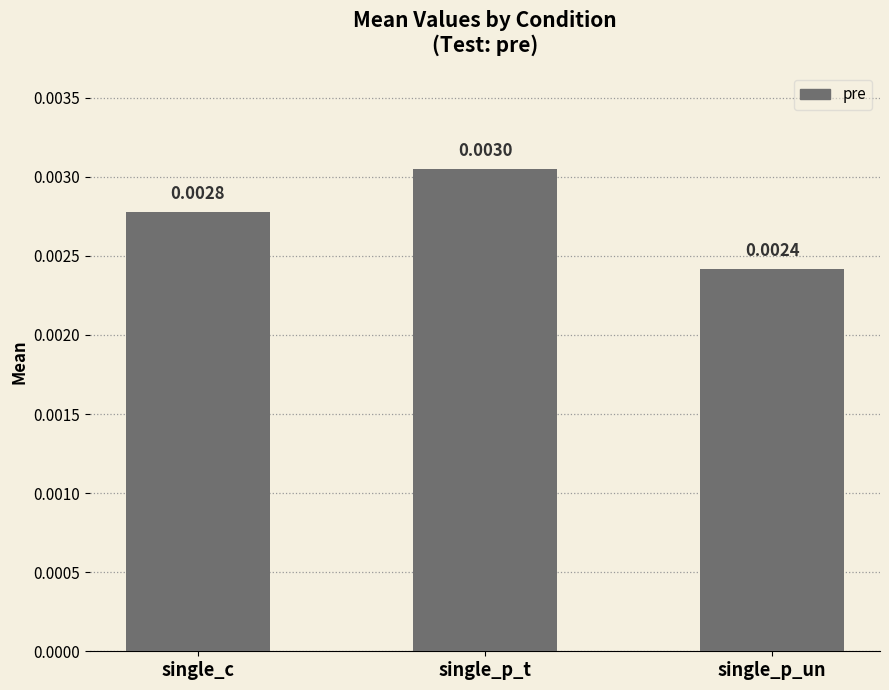

List the labels in order of value, largest first.

single_p_t, single_c, single_p_un